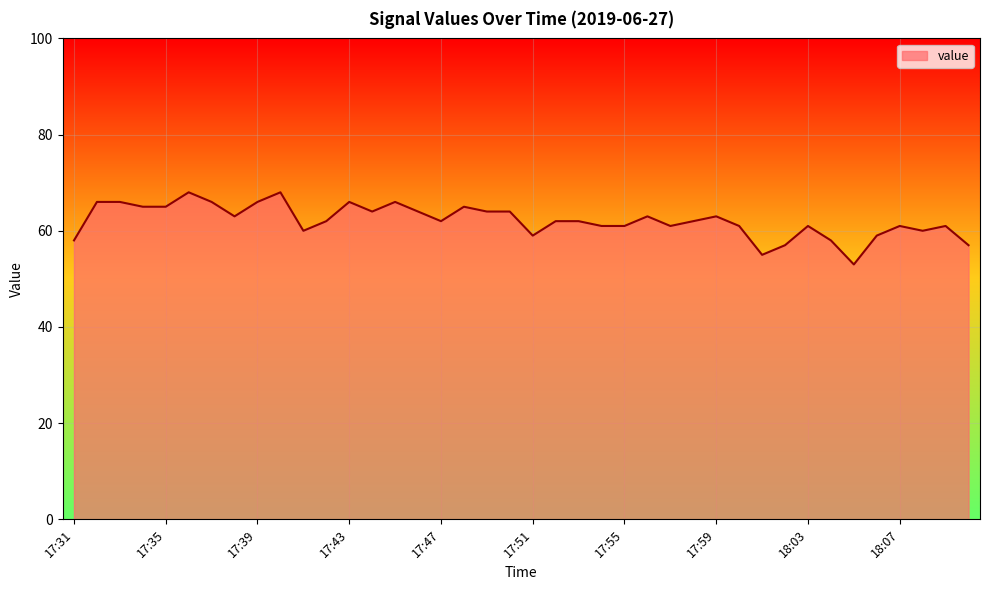

What is the smallest value displayed?

53